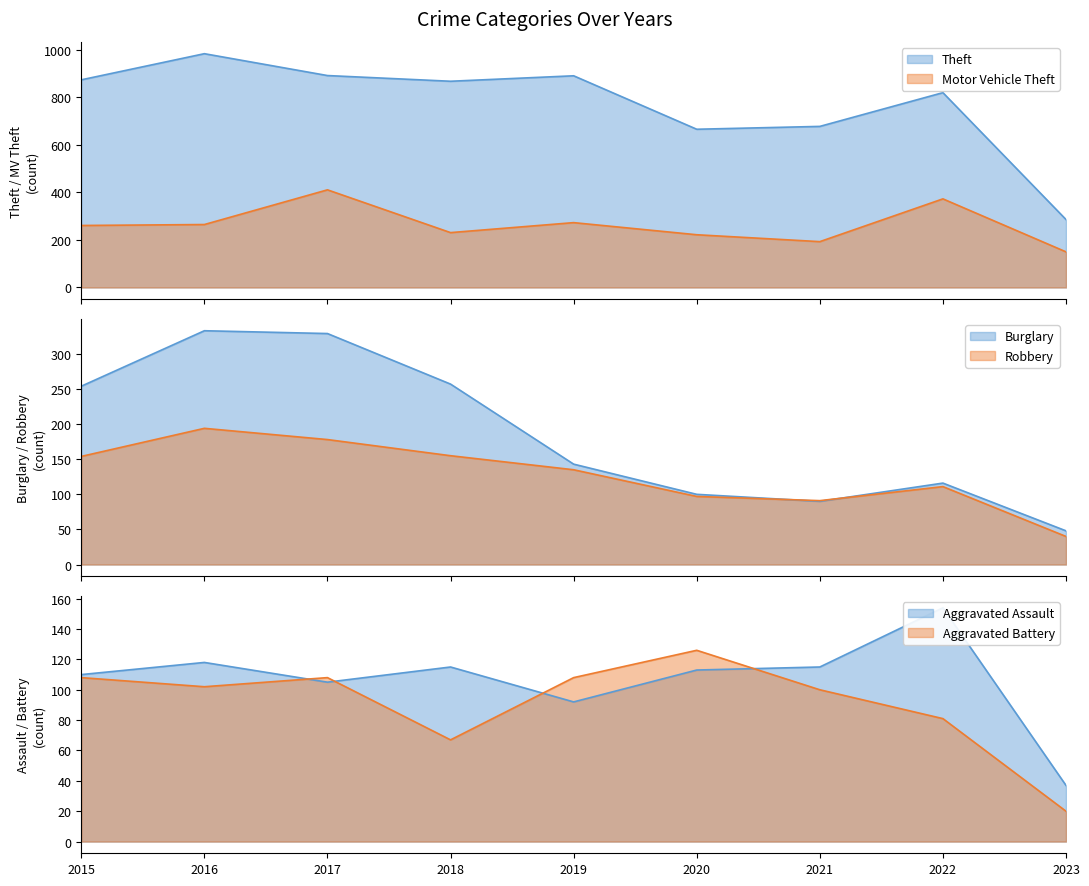

Is the value of Aggravated Battery at 2023 greater than the value of Burglary at 2019?

No